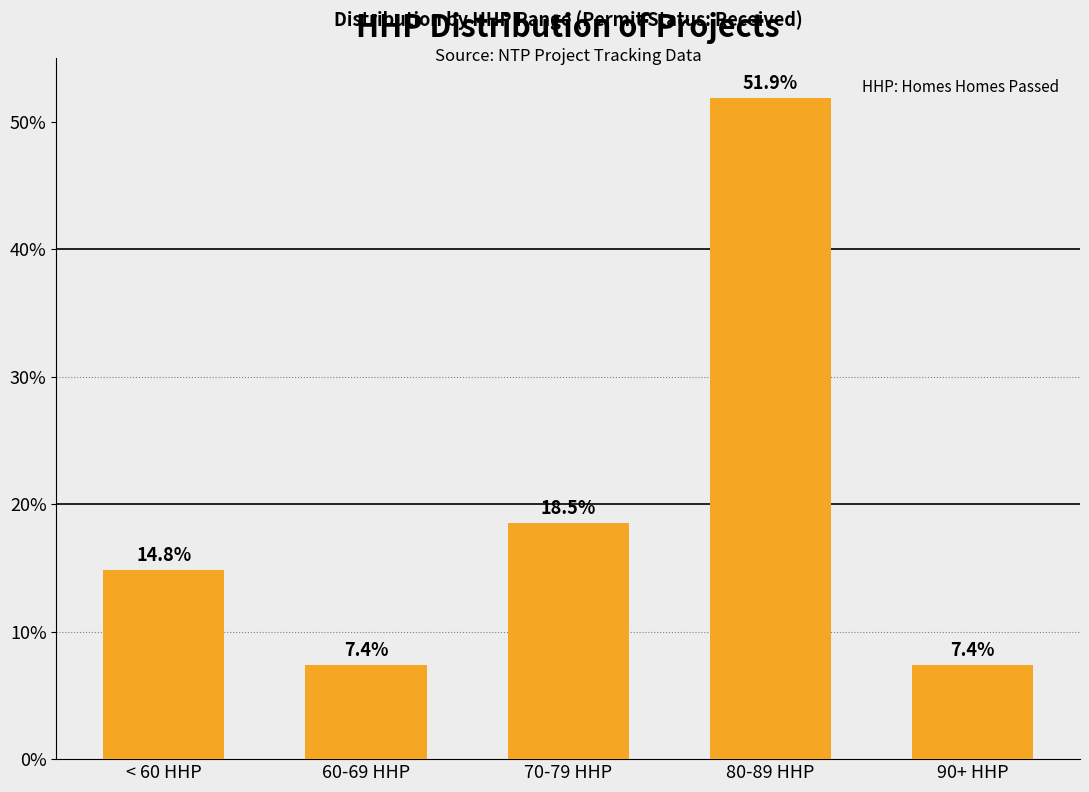

Where does the data first go above 14?

< 60 HHP